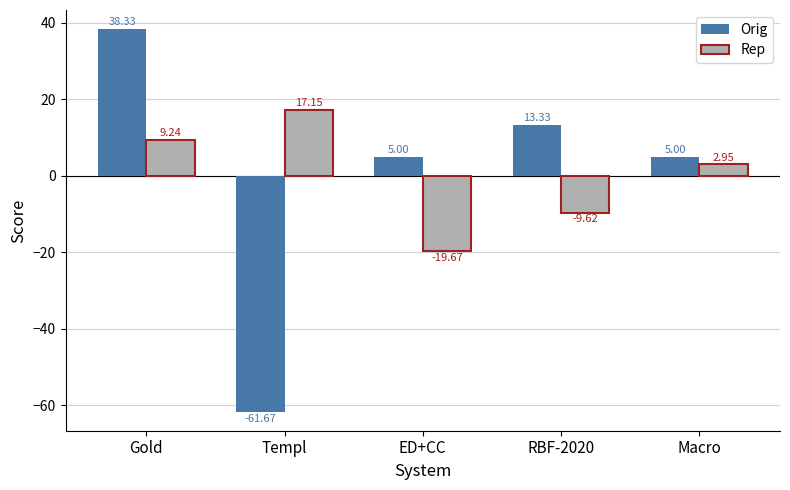

At Macro, list the series in order from largest to smallest.

Orig, Rep